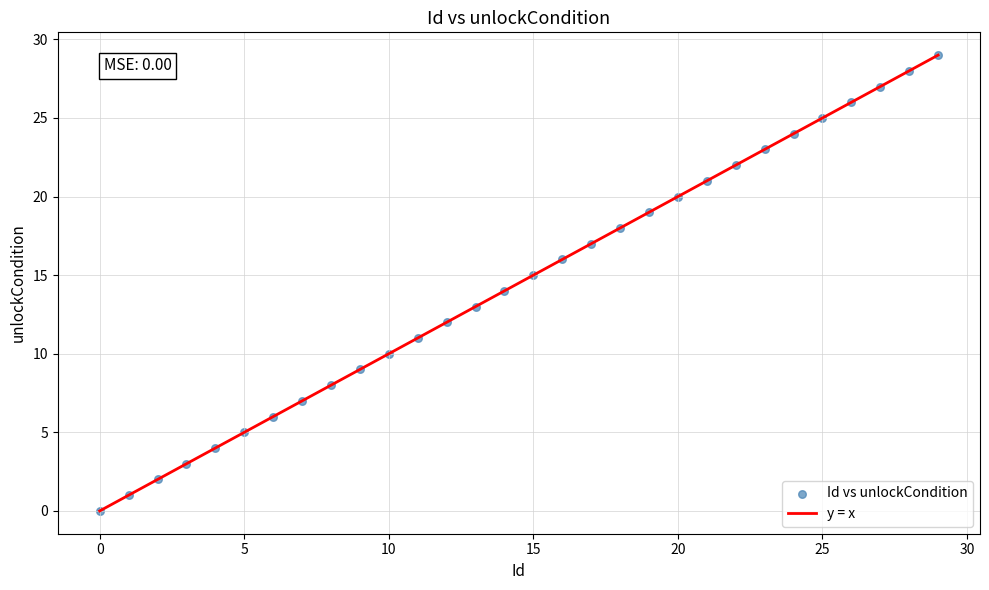

What is the maximum value shown in the chart?

29